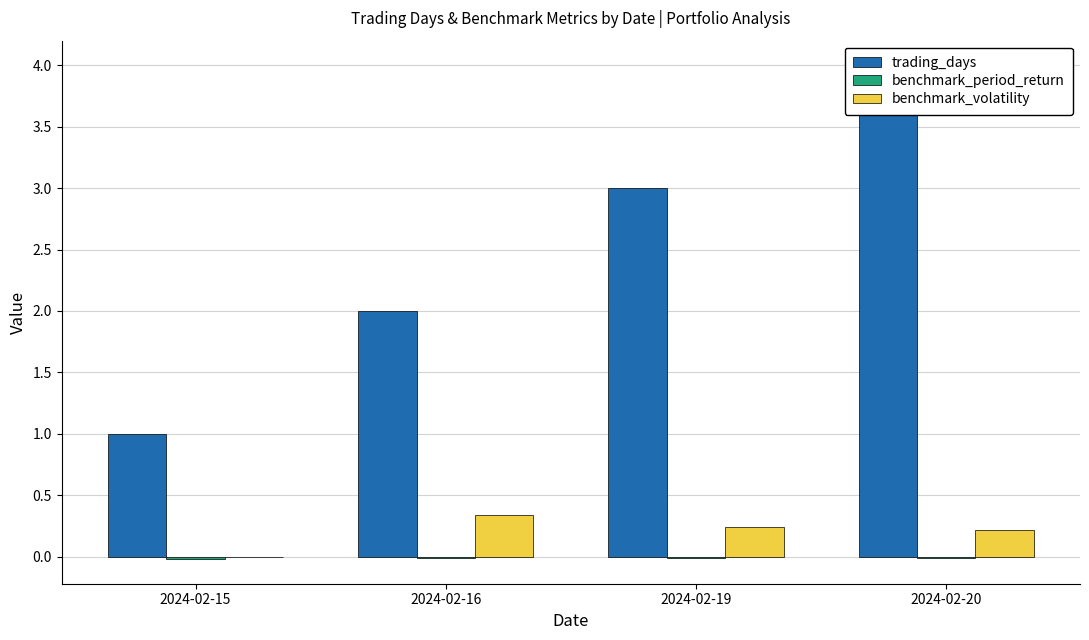

What is the difference between the maximum and minimum values in the trading_days series?

3.0